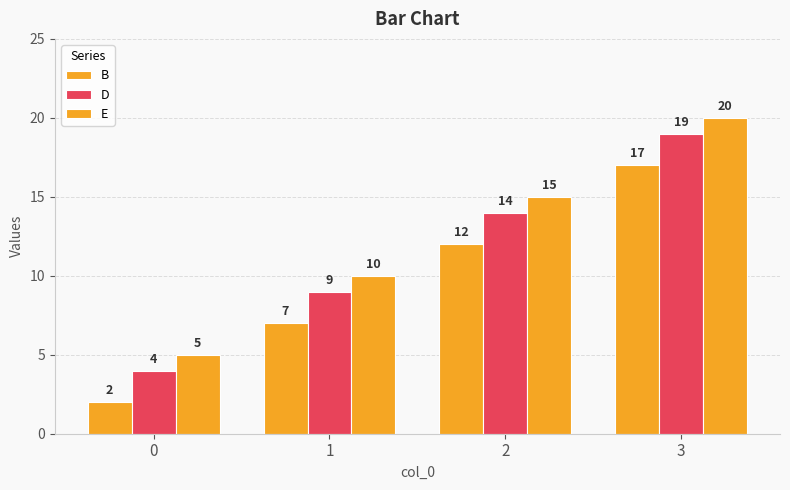

Count the number of categories in the chart.

4